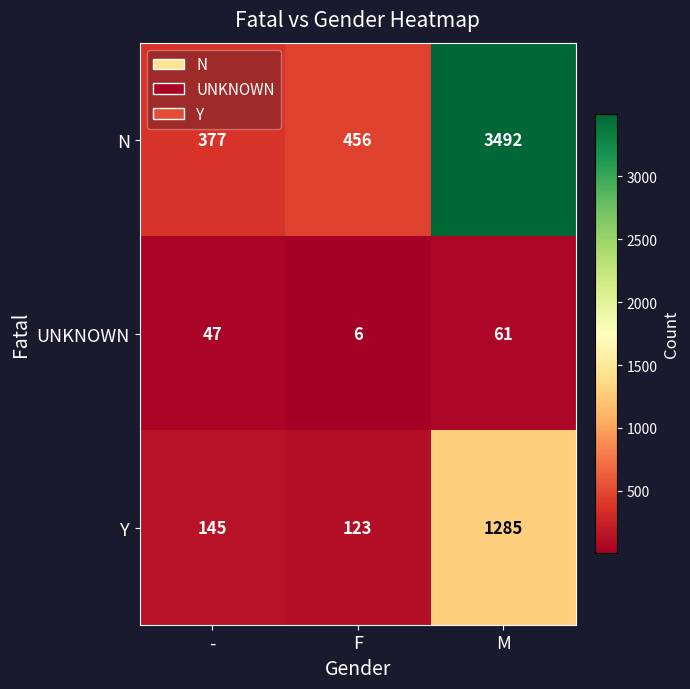

Rank the series at M from highest to lowest value.

N, Y, UNKNOWN